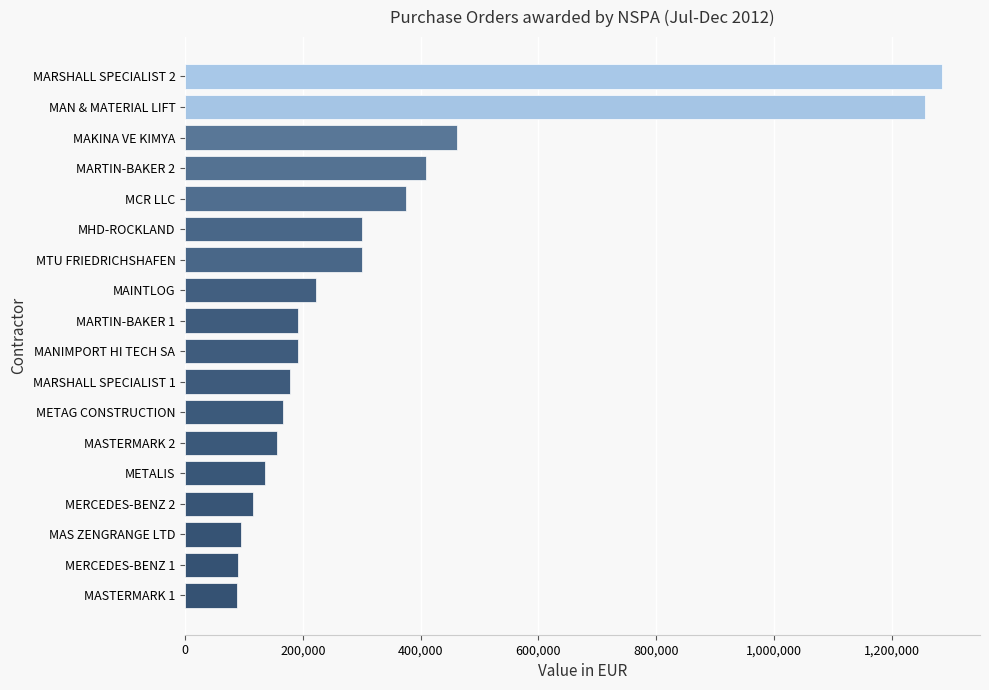

True or false: the data shows 191487 at MANIMPORT HI TECH SA.

True